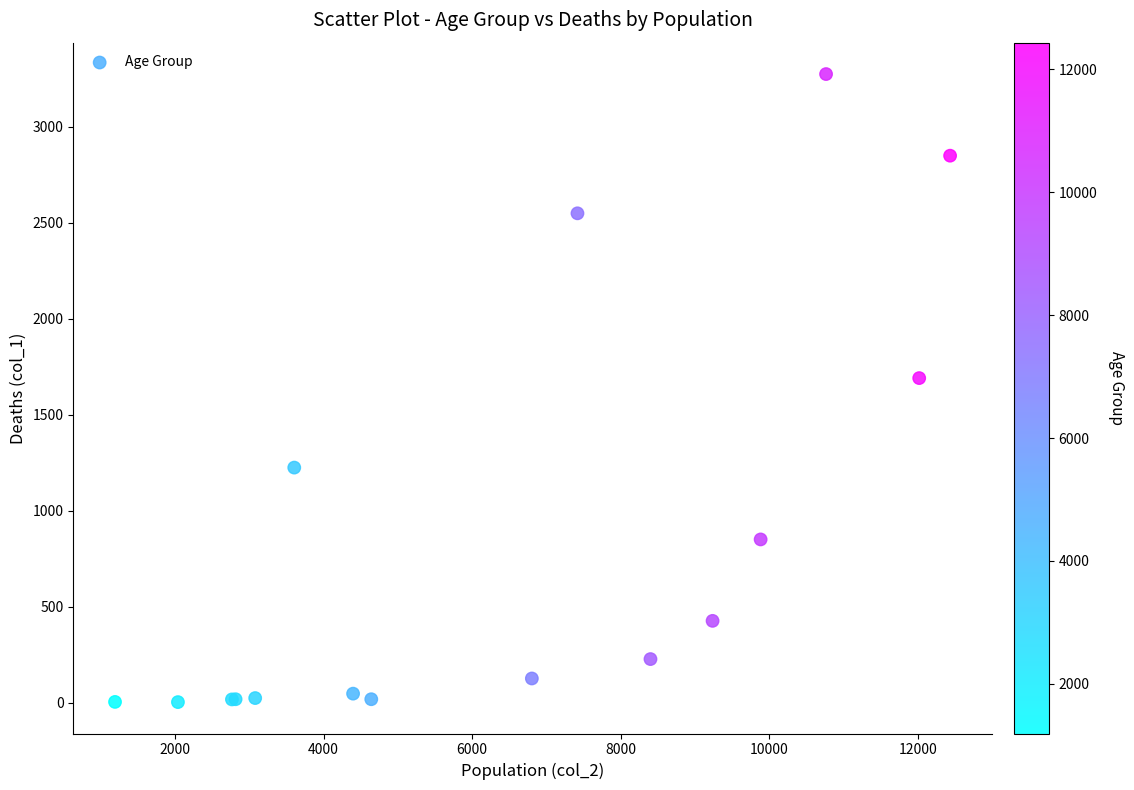

What Y value in the scatter plot is closest to 1638?

1690